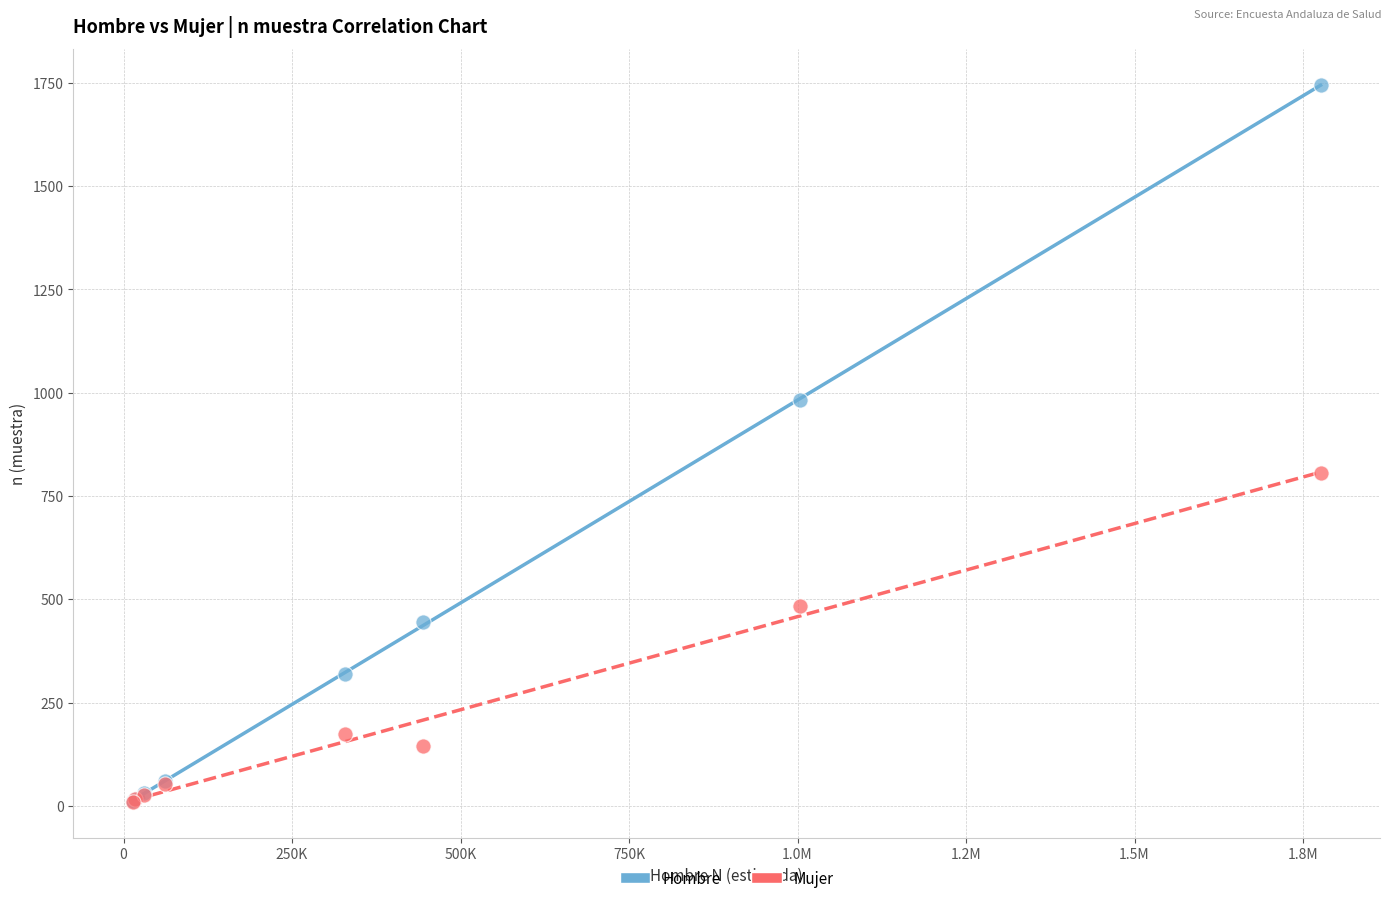

Across all series, what Y value is closest to 877?

805